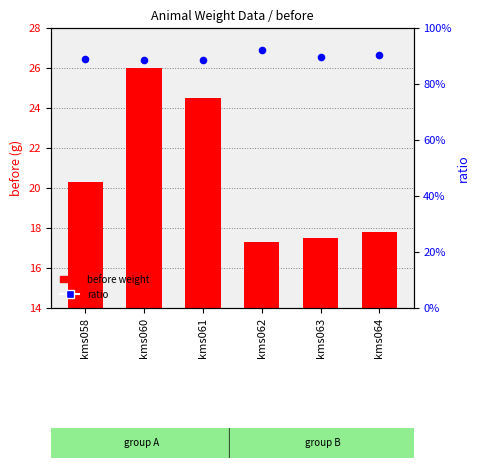

Which series has the largest total across all categories?

before weight